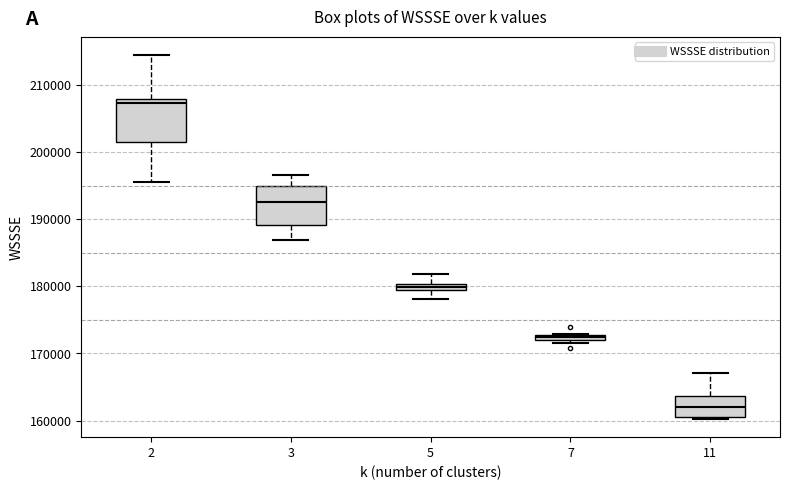

Where is the upper edge of the box at x = 7 on the y-axis? The values are not printed on the chart, so give them approximately, as read against the axis.

173000